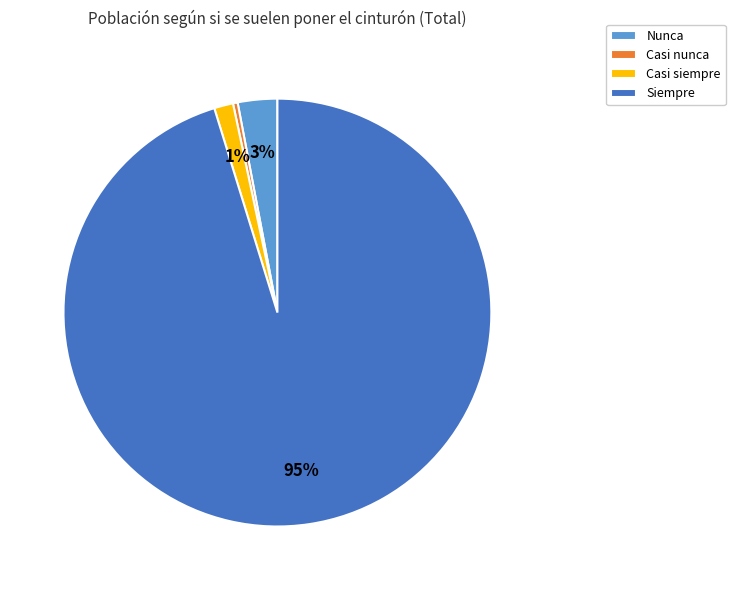

Is it true that Siempre is 86% of the pie?

False